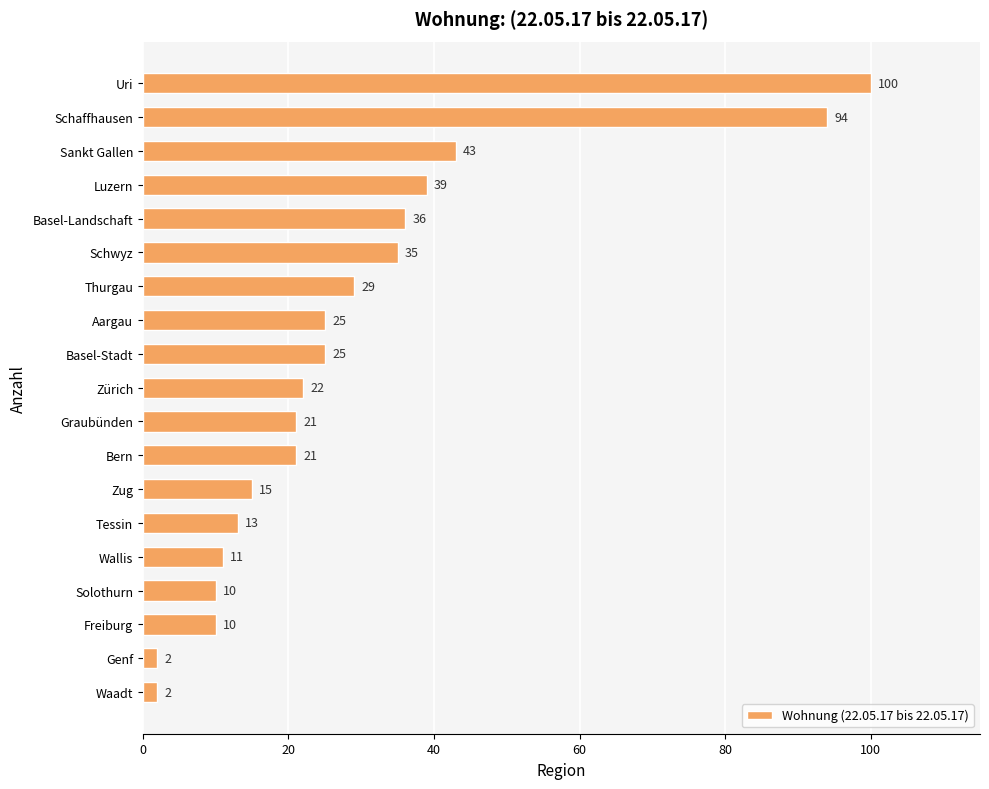

What position from the bottom is Zürich?

10